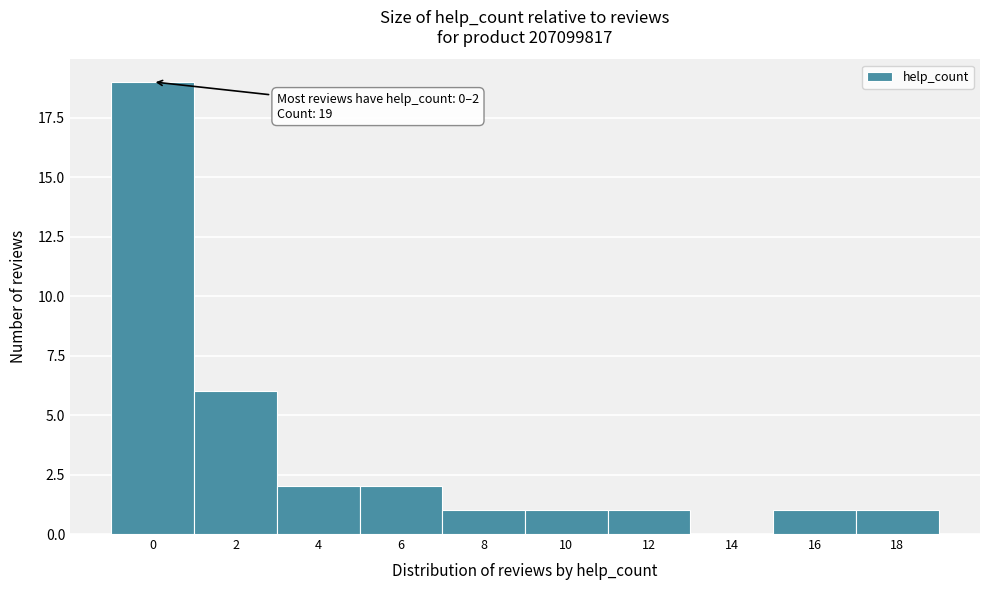

Reading left to right, extract all data points from this chart.

0=19	2=6	4=2	6=2	8=1	10=1	12=1	14=0	16=1	18=1